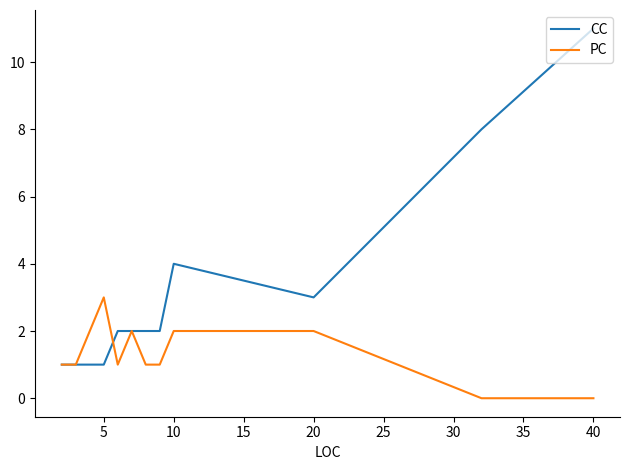

Is this an area chart (filled region under the line)?

No